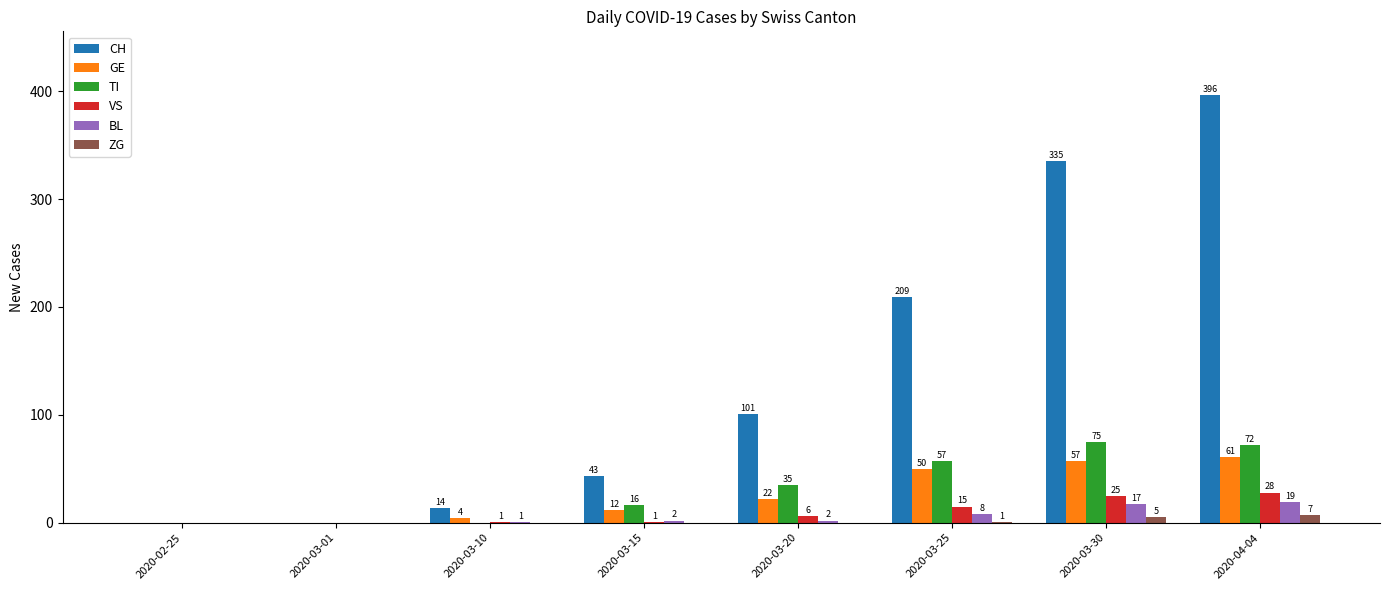

How many groups of bars are there?

8